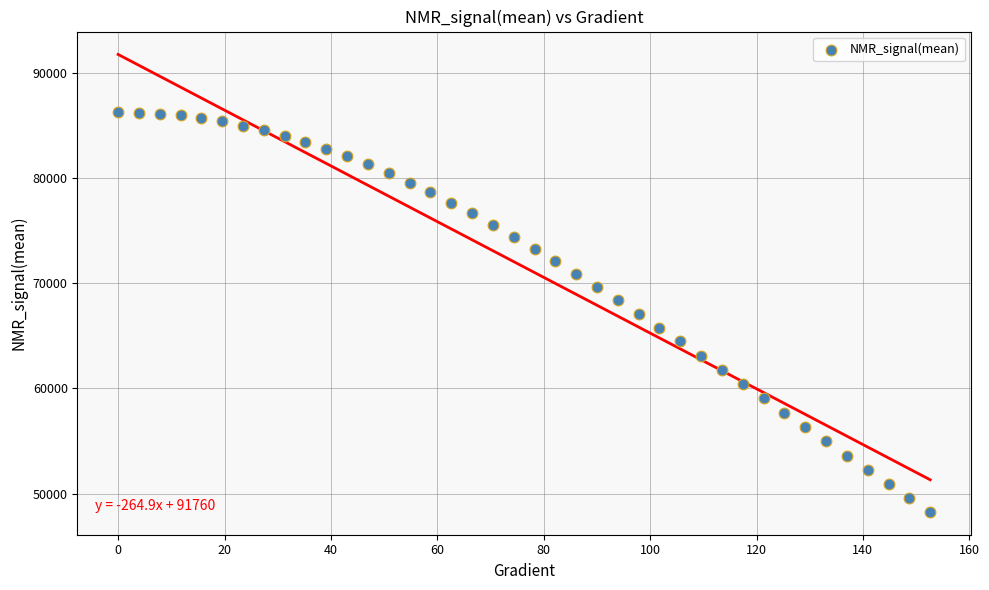

What is the range of X values (max minus min)?

152.6